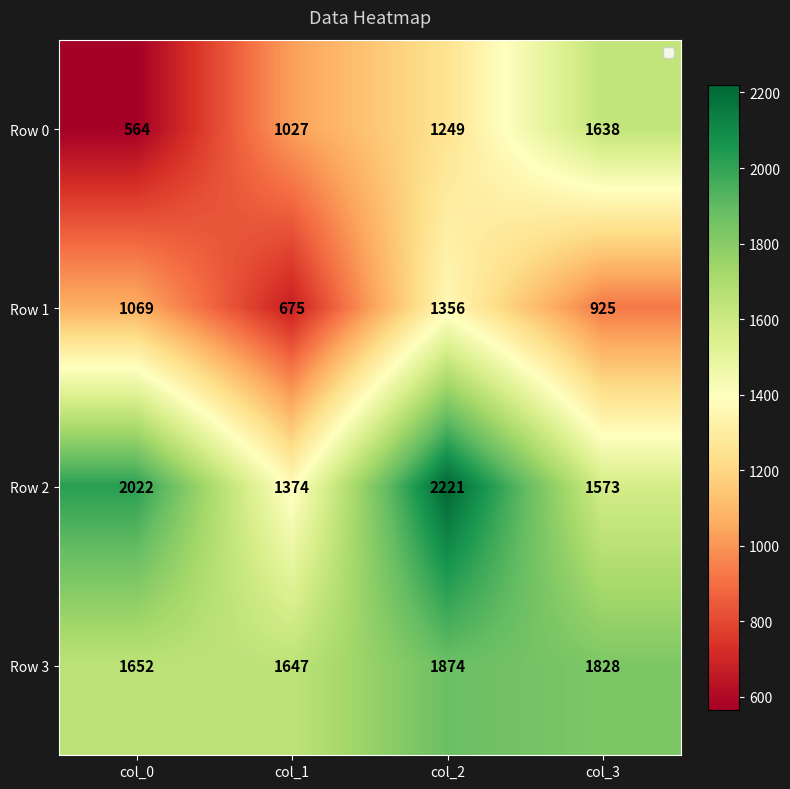

At which label does Row 1 reach its minimum?

col_1